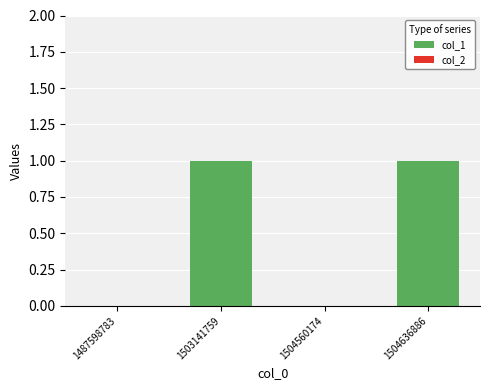

What is the change in value from 1504560174 to 1504636886?

+1